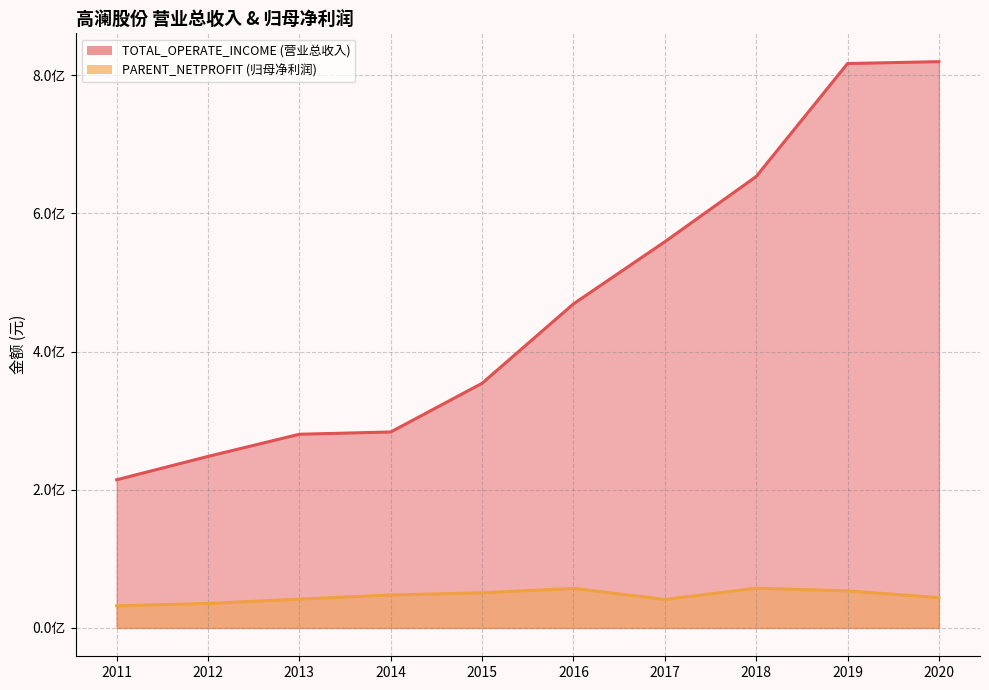

What is the average value of the TOTAL_OPERATE_INCOME series?

469848123.8